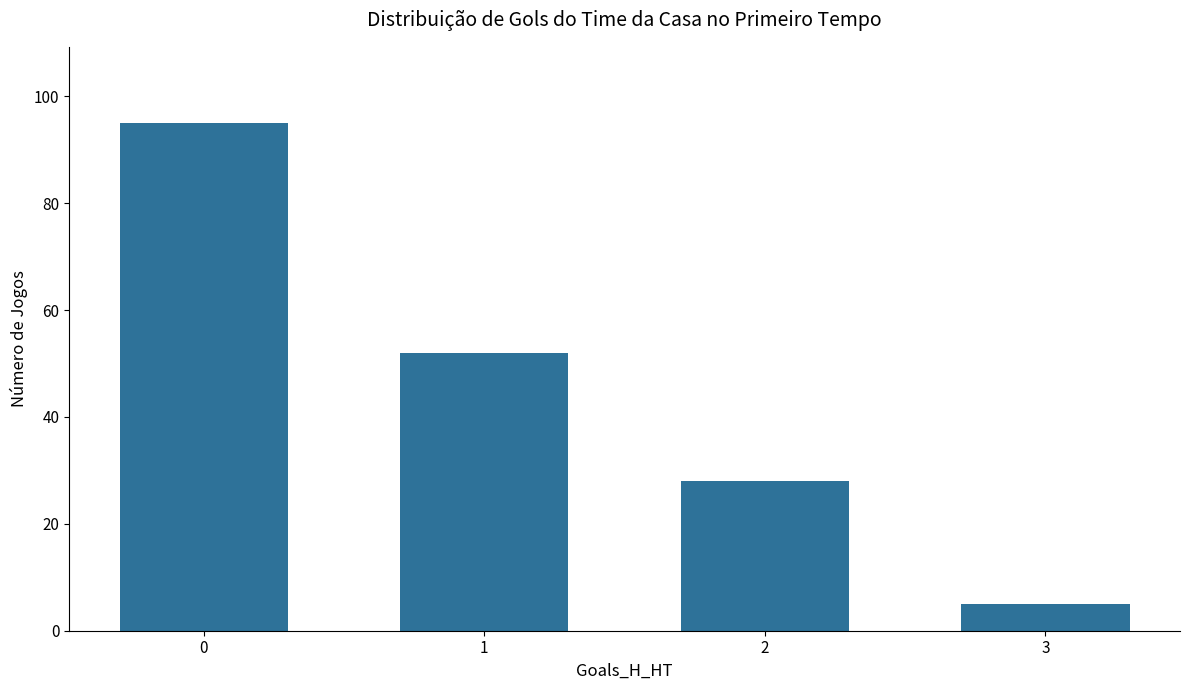

How many bars are there in total?

4